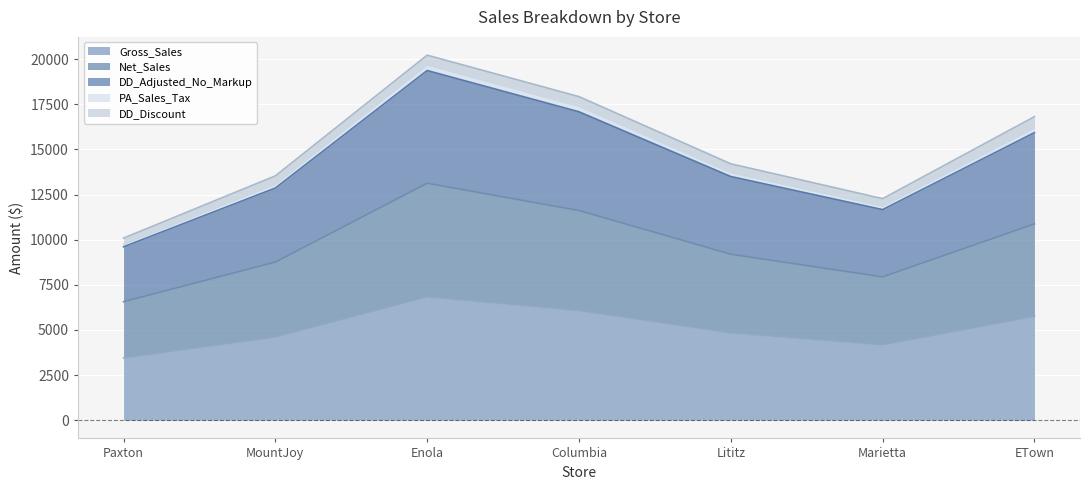

What is the average value of the Gross_Sales series?

5107.0